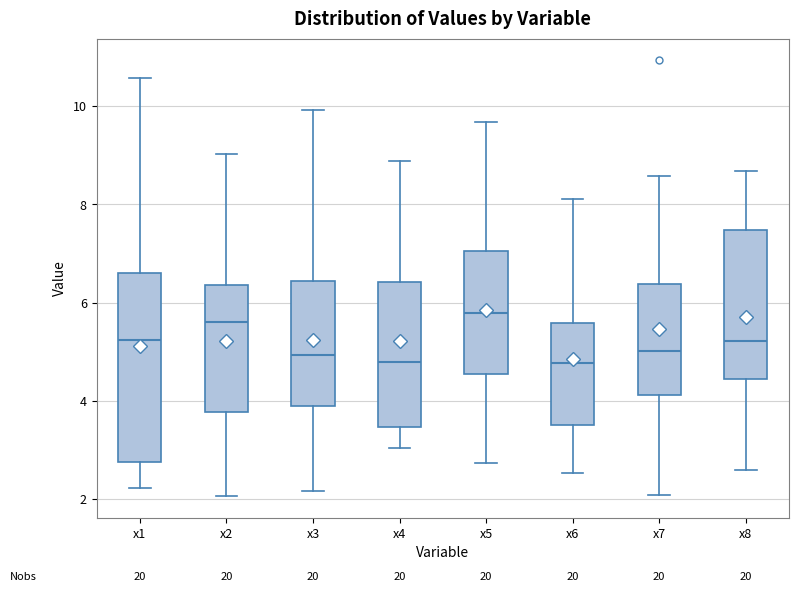

Reading left to right, read every box against the y-axis: the position of its median line, the range the box covers, and the ends of its whiskers. The values are not printed on the chart, so give them approximately, as read against the axis.

x1: median 5.2, box 2.8 to 6.6, whiskers 2.2 to 10.6
x2: median 5.6, box 3.8 to 6.4, whiskers 2.0 to 9.0
x3: median 5.0, box 4.0 to 6.4, whiskers 2.2 to 10.0
x4: median 4.8, box 3.4 to 6.4, whiskers 3.0 to 8.8
x5: median 5.8, box 4.6 to 7.0, whiskers 2.8 to 9.6
x6: median 4.8, box 3.6 to 5.6, whiskers 2.6 to 8.2
x7: median 5.0, box 4.2 to 6.4, whiskers 2.0 to 8.6
x8: median 5.2, box 4.4 to 7.4, whiskers 2.6 to 8.6